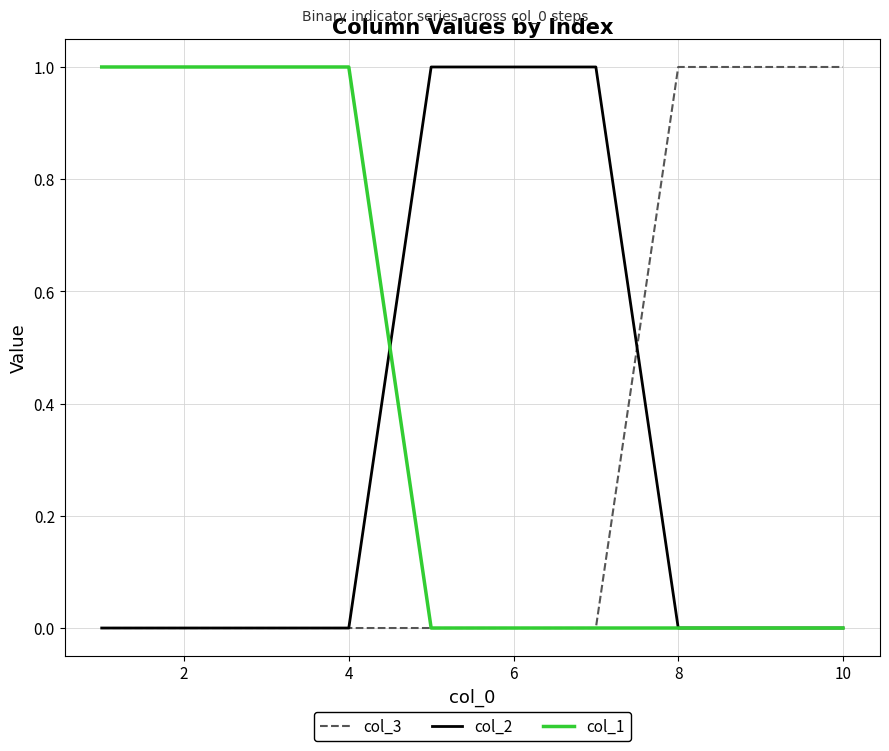

How many distinct data groups are displayed?

3